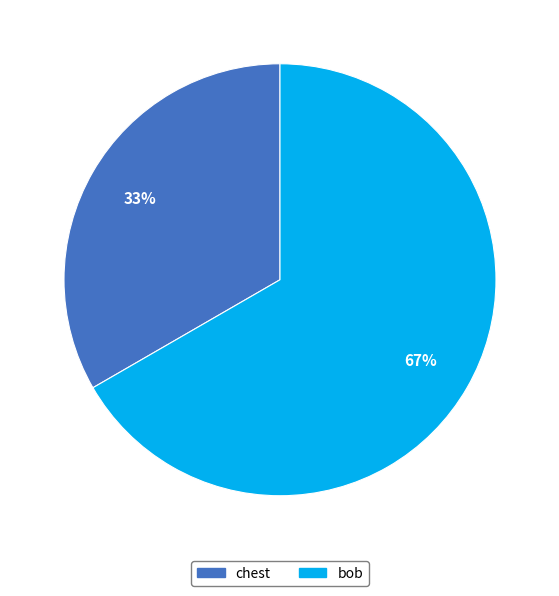

How many slices are in this pie chart?

2